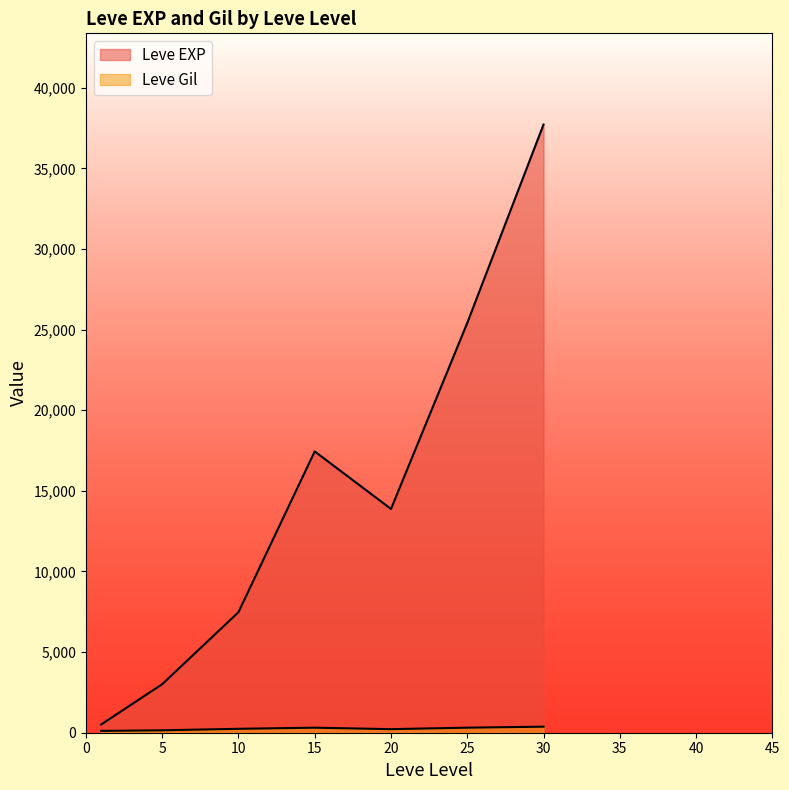

Which category has the highest value across all series?

30